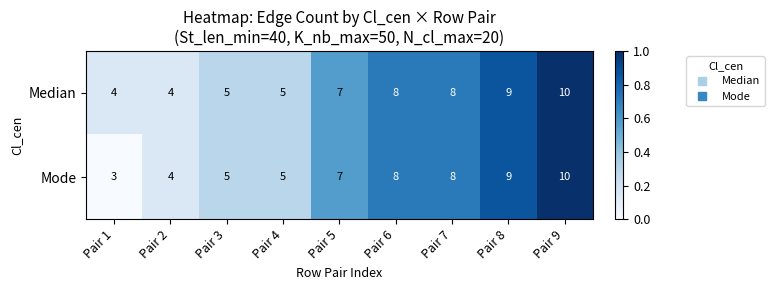

What is the total value across all series at Pair 5?

14